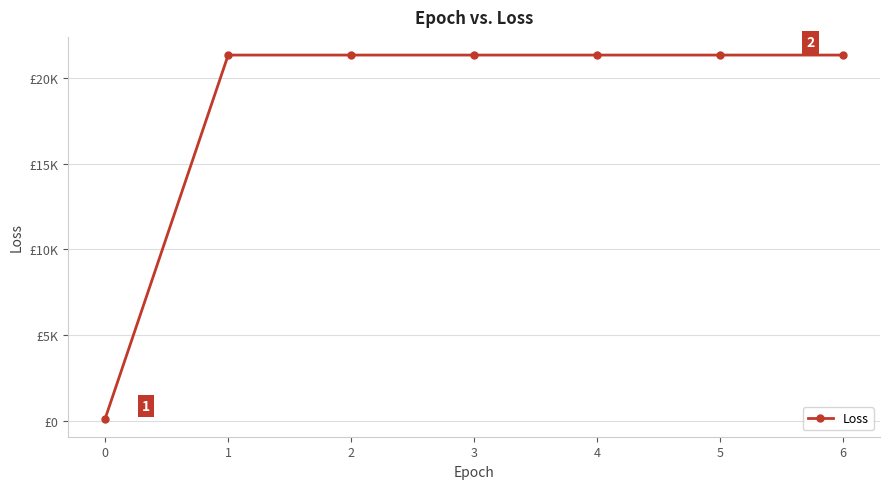

Is this an area chart (filled region under the line)?

No